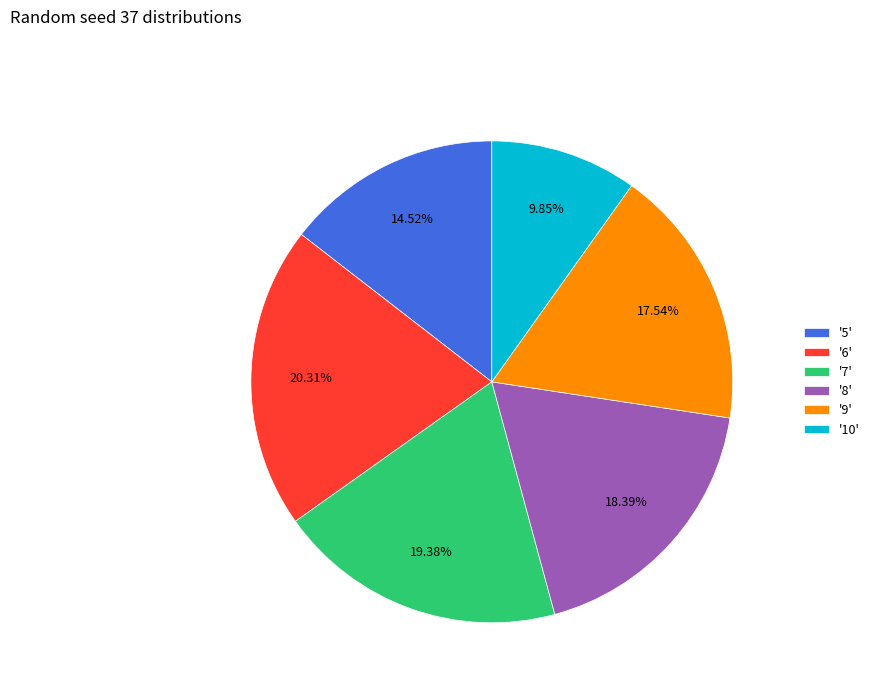

Do '8' and '10' together represent more than half of the pie?

No